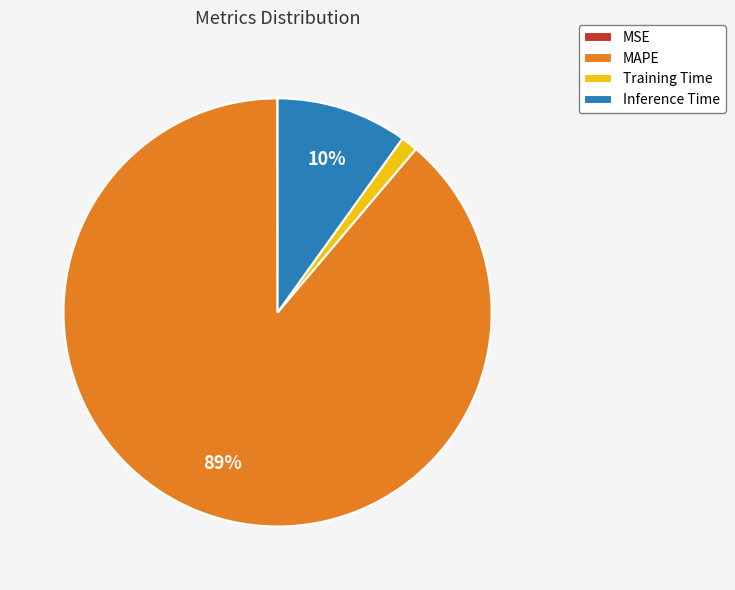

What is the largest slice in the pie chart?

MAPE